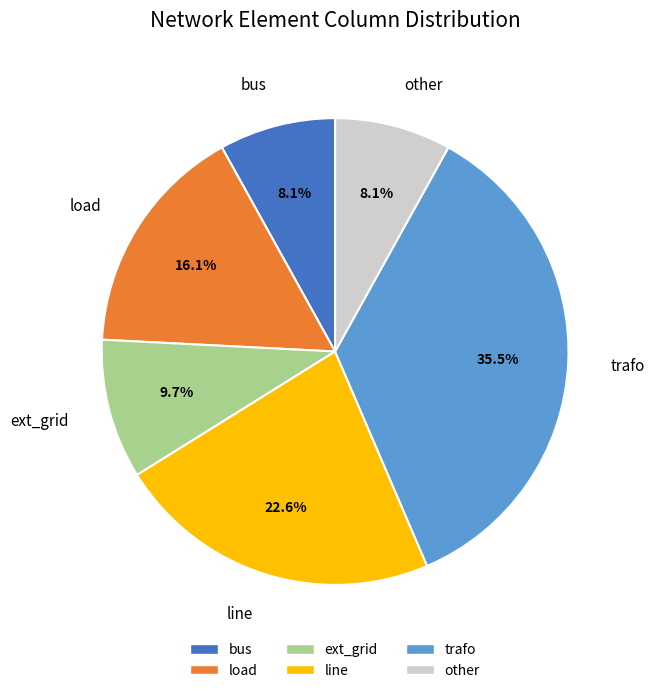

To the nearest percent, what is the difference between the bus and trafo slice percentages?

27%